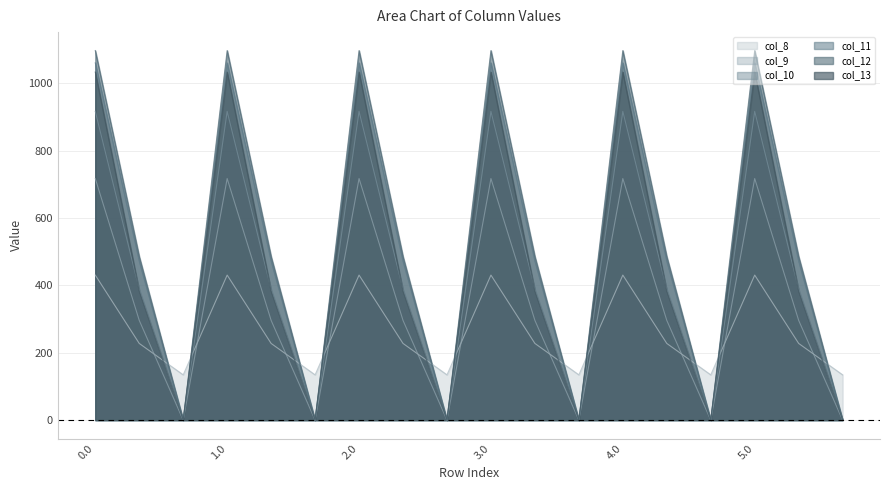

What is the average value of the col_11 series?

510.7